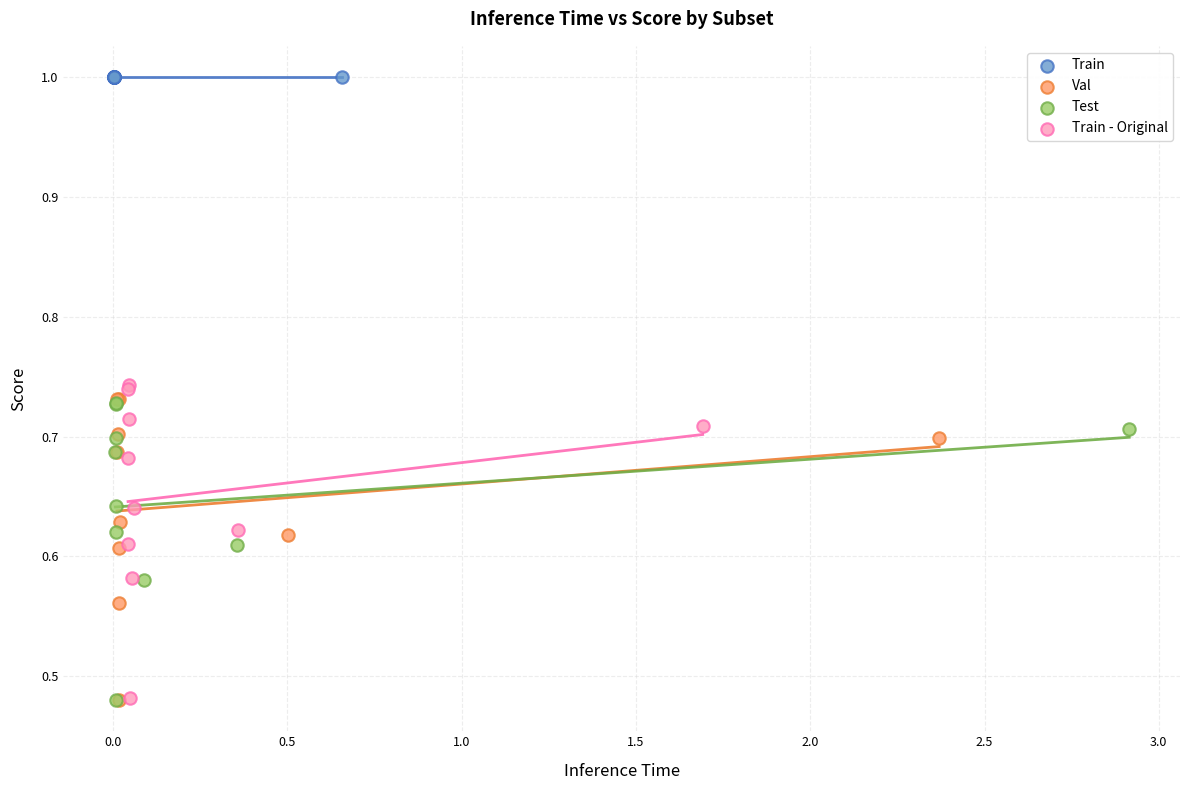

Which series reaches the maximum Y coordinate?

Train